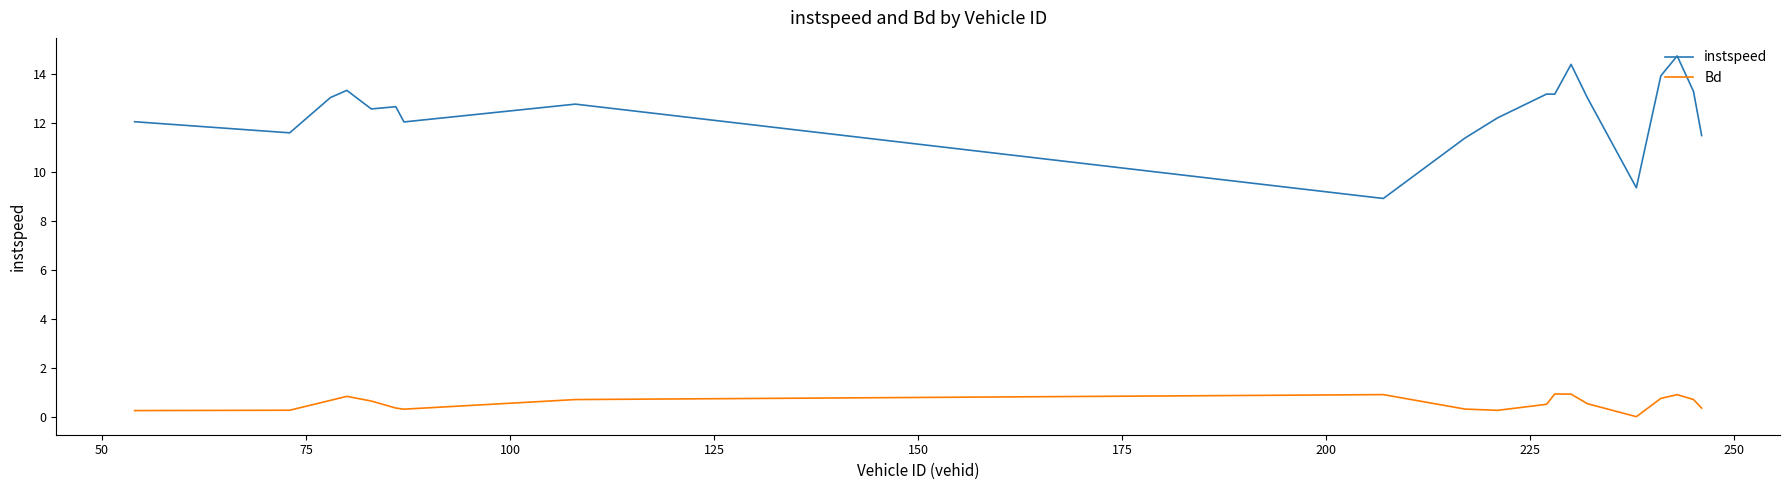

Which series has the widest spread of values?

instspeed